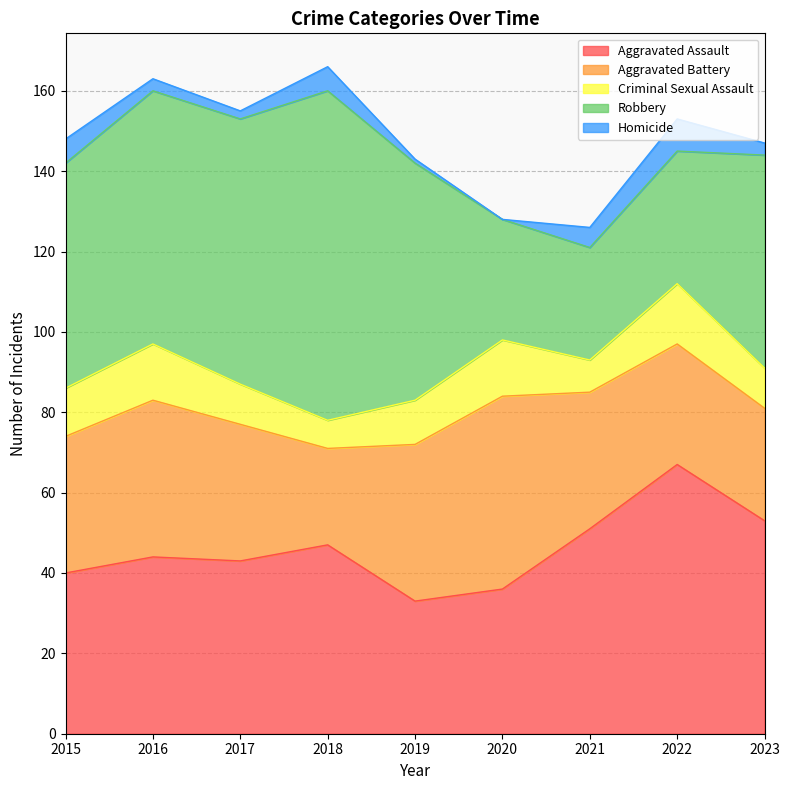

True or false: Robbery and Criminal Sexual Assault cross at least once.

False